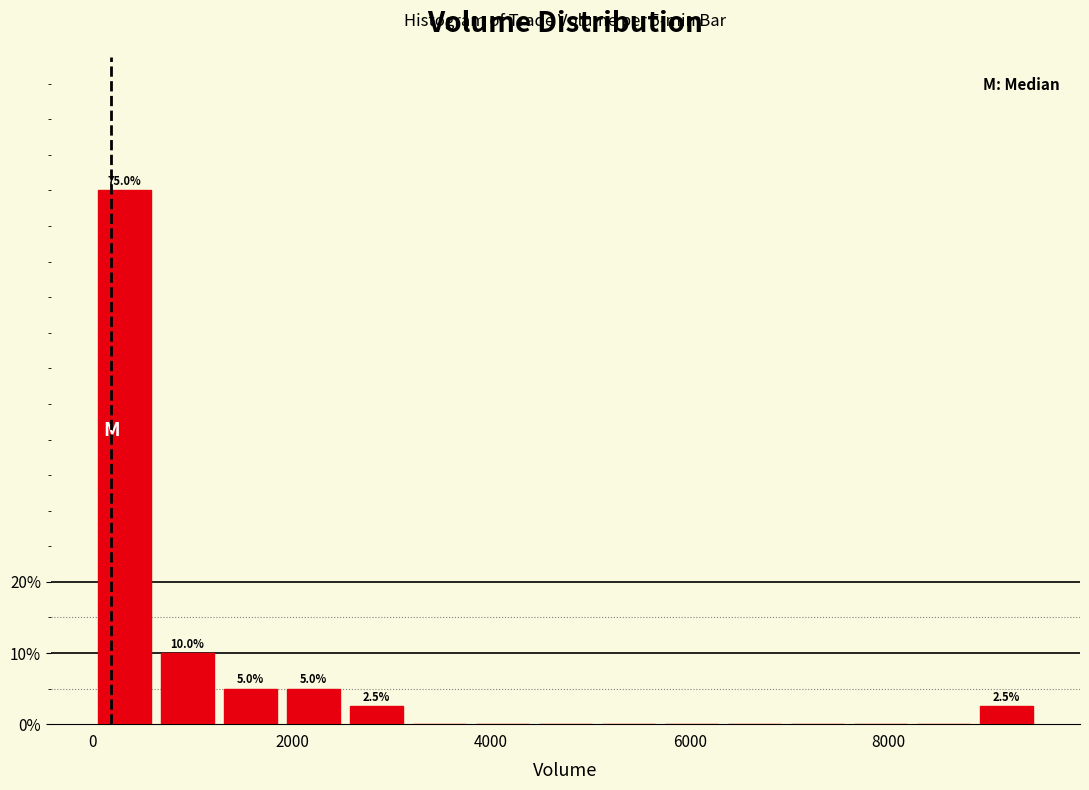

Around what value on the x-axis is the tallest bar? Give the approximate position of its centre, as read against the axis.

400